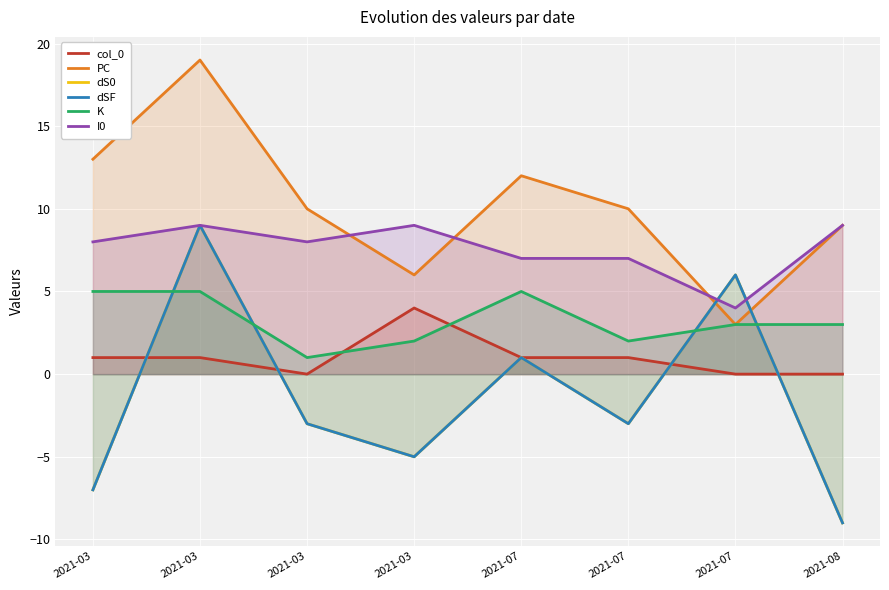

What is the highest value of the PC series?

19